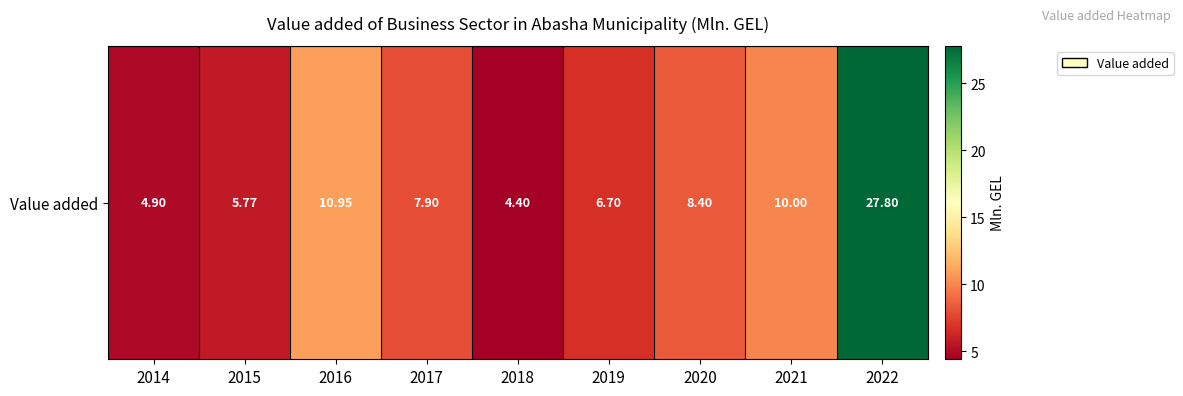

Reading left to right, what are all the values shown in this chart?

2014=4.9	2015=5.8	2016=10.9	2017=7.9	2018=4.4	2019=6.7	2020=8.4	2021=10.0	2022=27.8